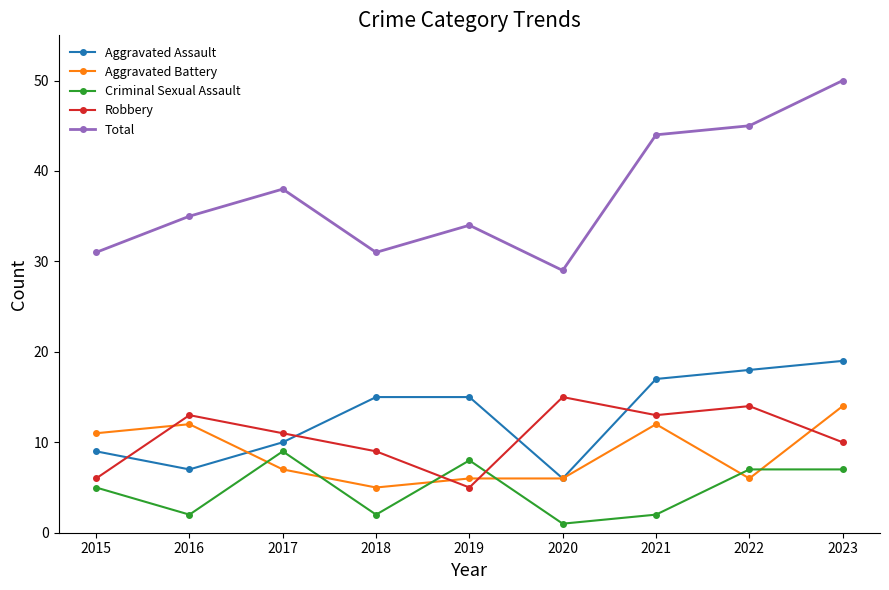

What is the difference between the Robbery values at 2021 and 2018?

4